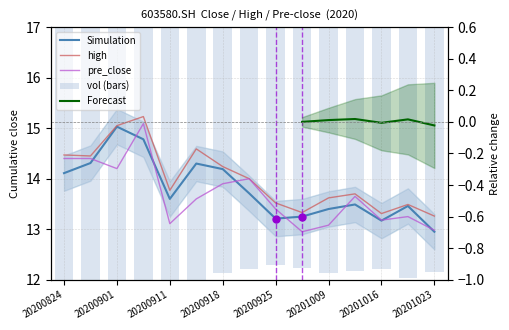

At which category does the chart reach its minimum across all series?

20200925